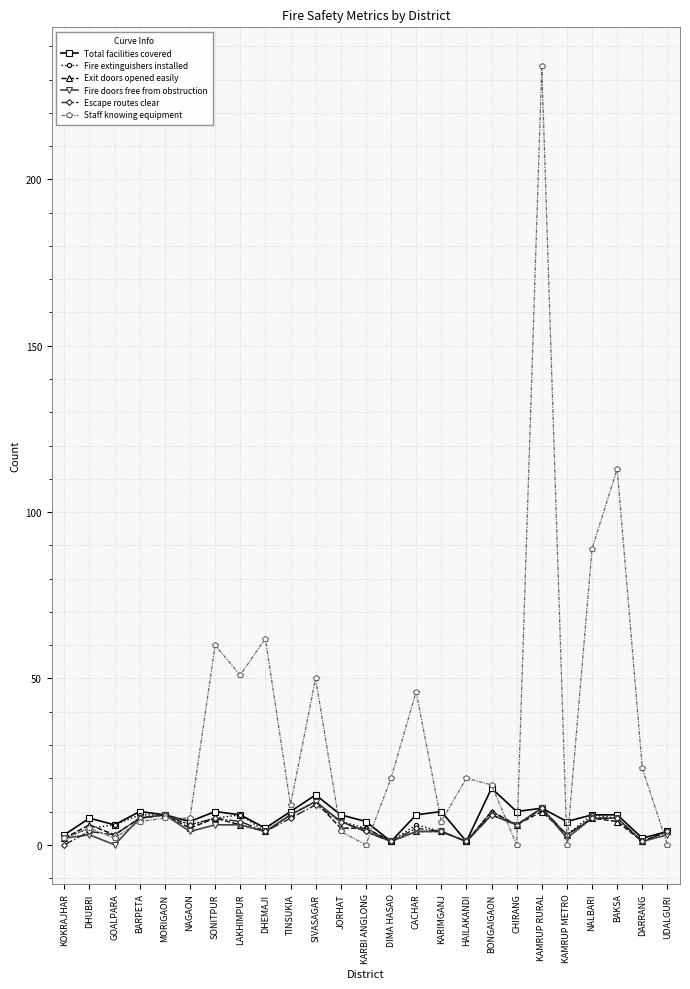

Is the value of Total facilities covered at UDALGURI greater than the value of Fire extinguishers installed at NALBARI?

No